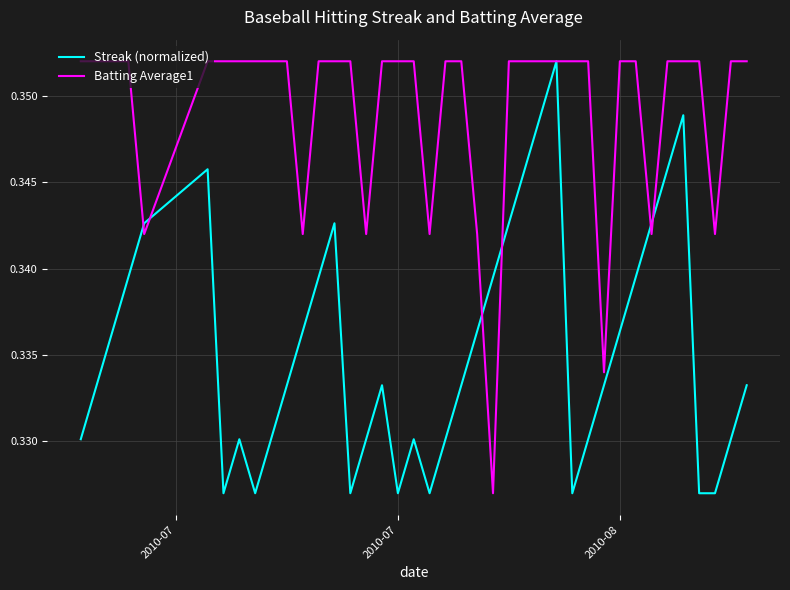

Which series has the largest total across all categories?

Batting Average1